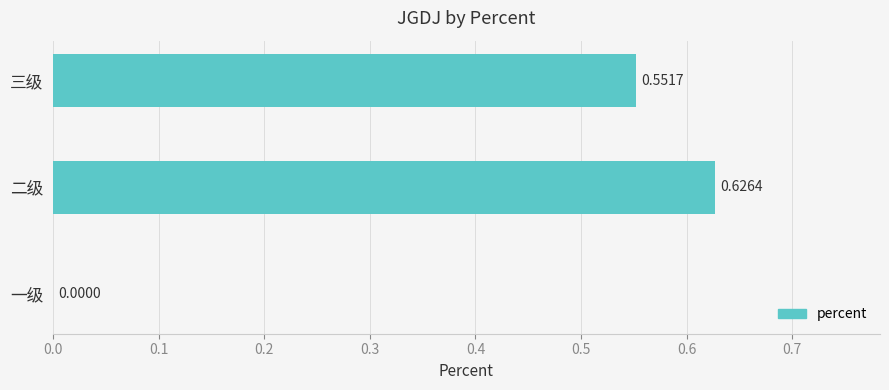

What is the change in value from 一级 to 三级?

+0.6